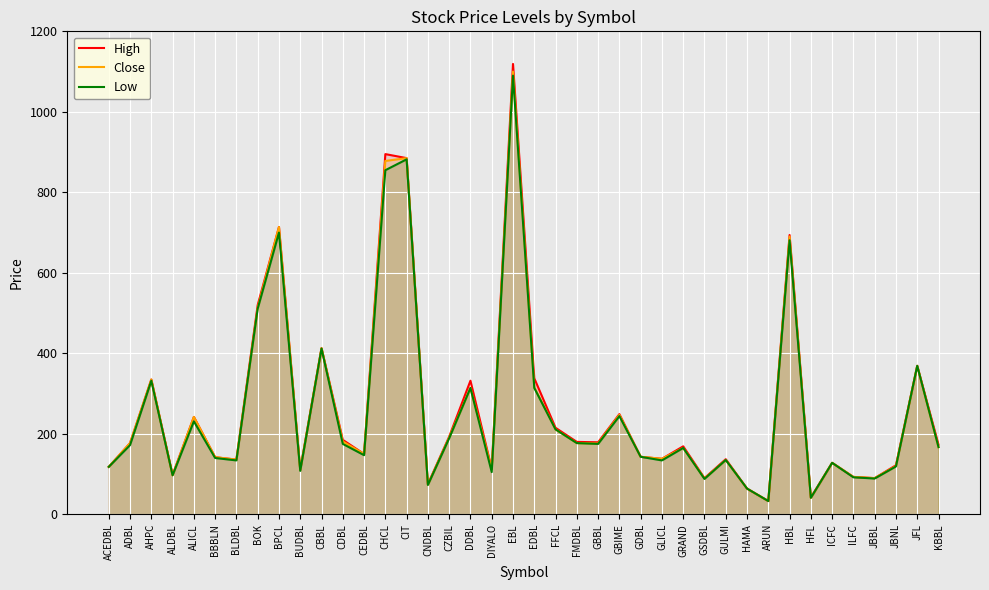

True or false: High has more than 1 points higher than both neighbors.

True